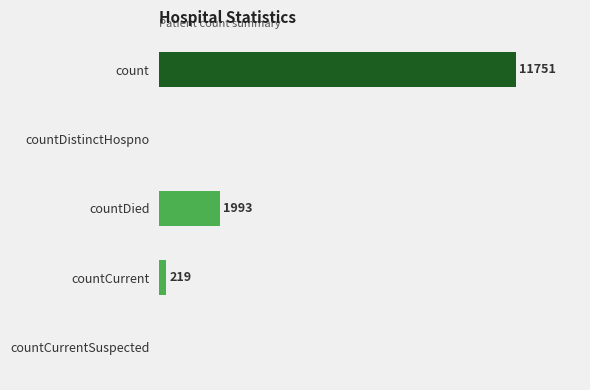

Between countCurrent and countDied, which is larger?

countDied